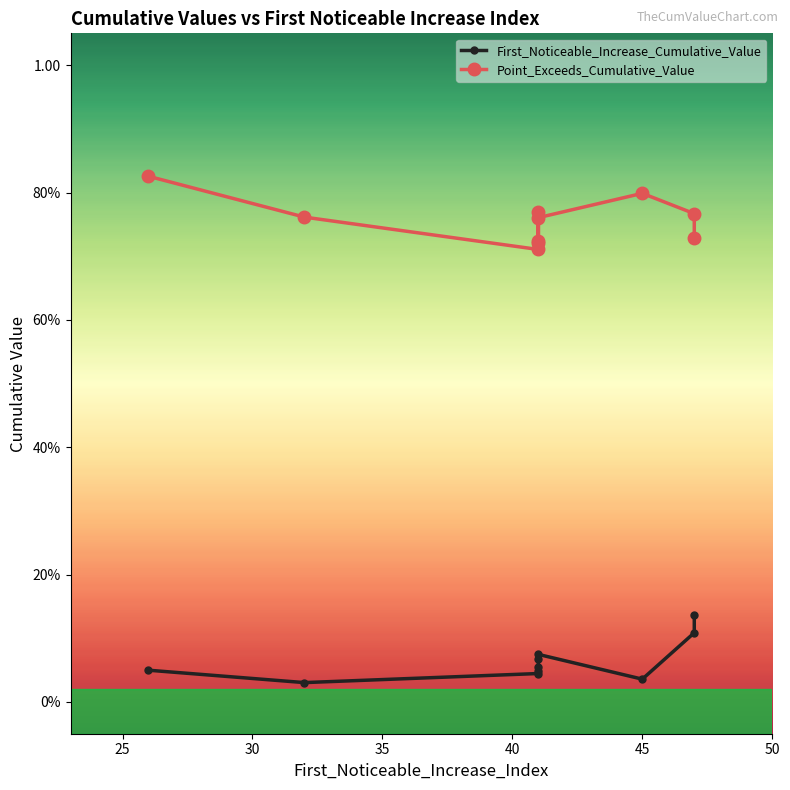

Reading left to right, list all the values displayed in this chart.

First_Noticeable_Increase_Cumulative_Value: 47=0.1	26=0.0	47=0.1	41=0.1	45=0.0	32=0.0	41=0.1	41=0.1	41=0.0	41=0.0
Point_Exceeds_Cumulative_Value: 47=0.7	26=0.8	47=0.8	41=0.8	45=0.8	32=0.8	41=0.7	41=0.8	41=0.7	41=0.7